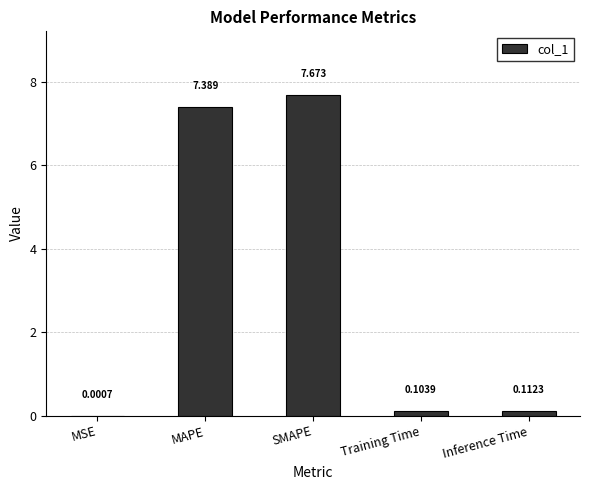

Between Inference Time and MAPE, which is larger?

MAPE